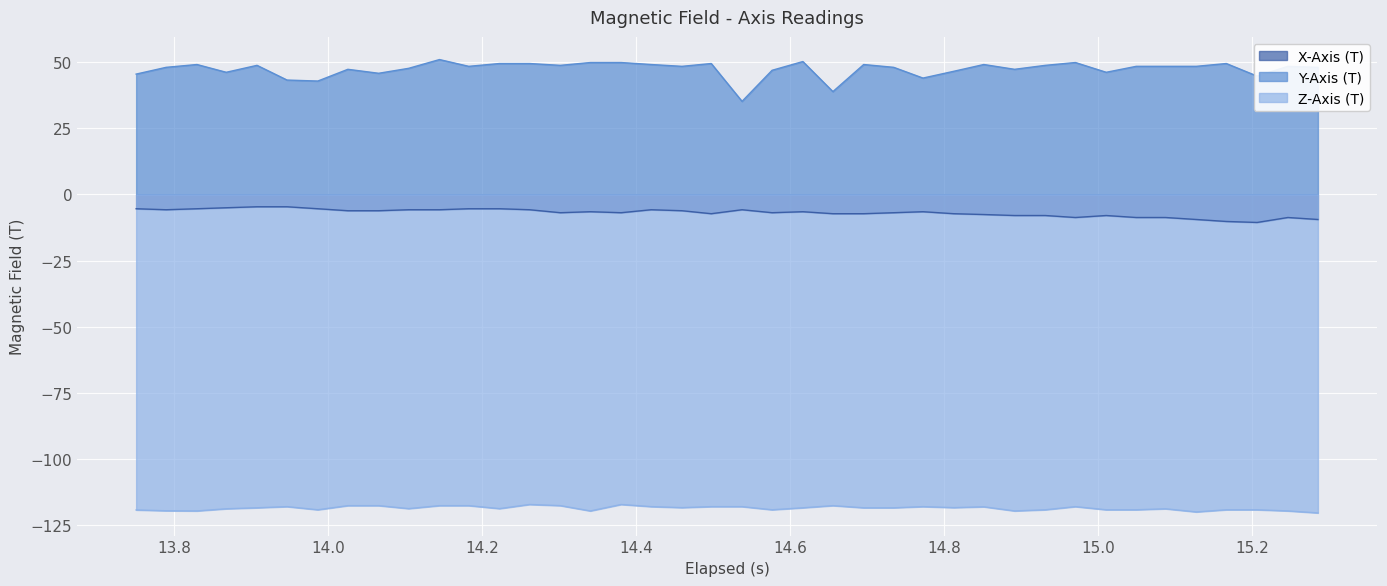

True or false: Y-Axis (T) and Z-Axis (T) intersect in this chart.

False